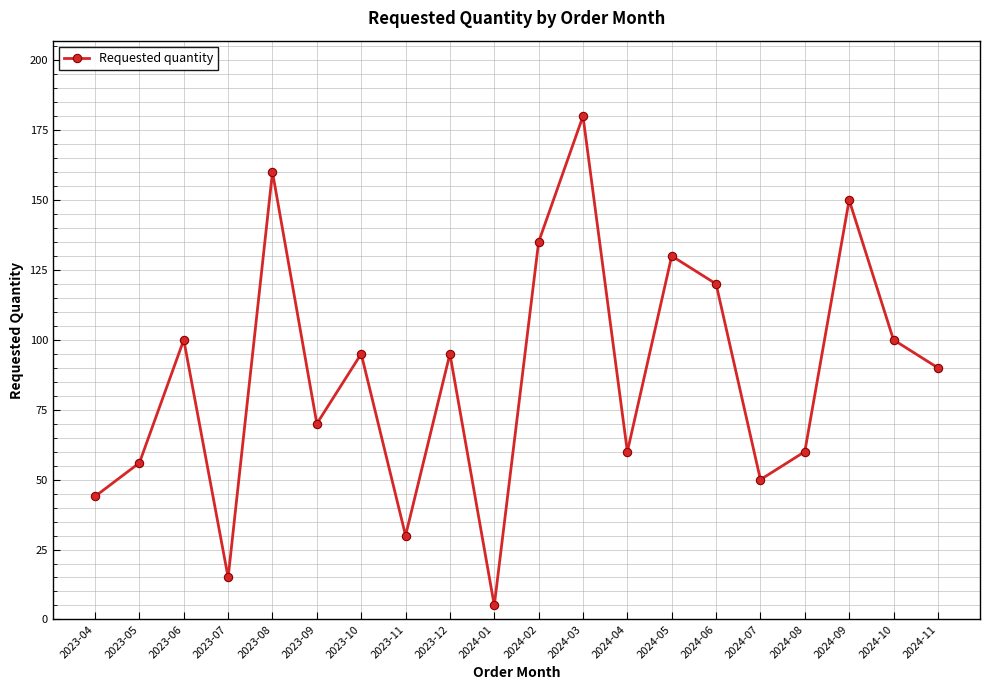

At which category does the data reach its first local valley?

2023-07